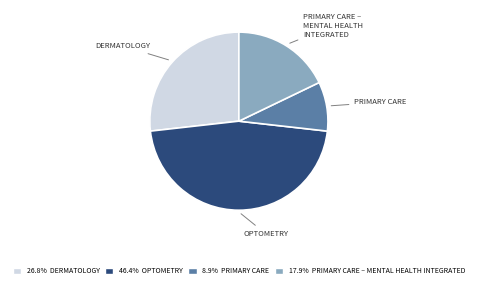

Is there any slice that represents more than half of the pie?

No